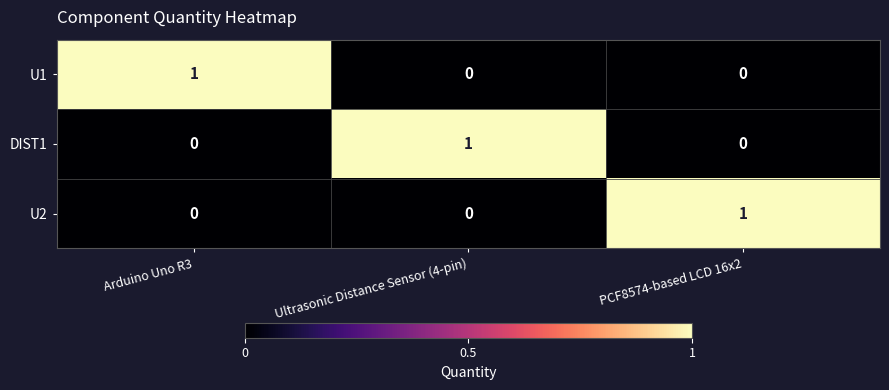

At how many categories does at least one series exceed 0?

3